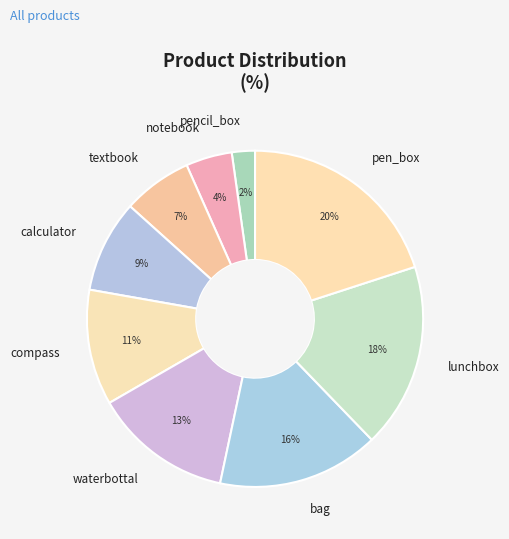

To the nearest percent, what is the difference between the largest and smallest slice percentages?

18%